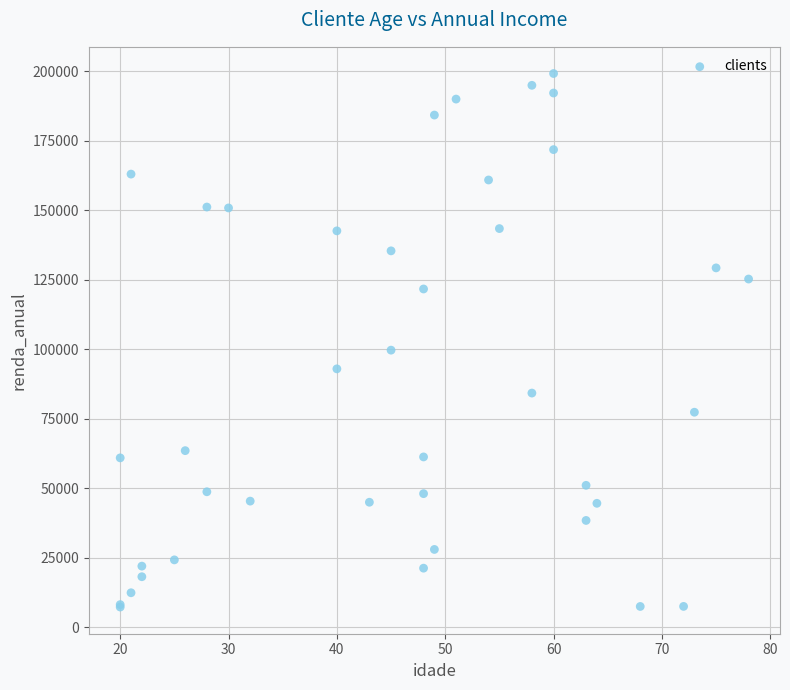

What Y value in the scatter plot is closest to 103184?

99632